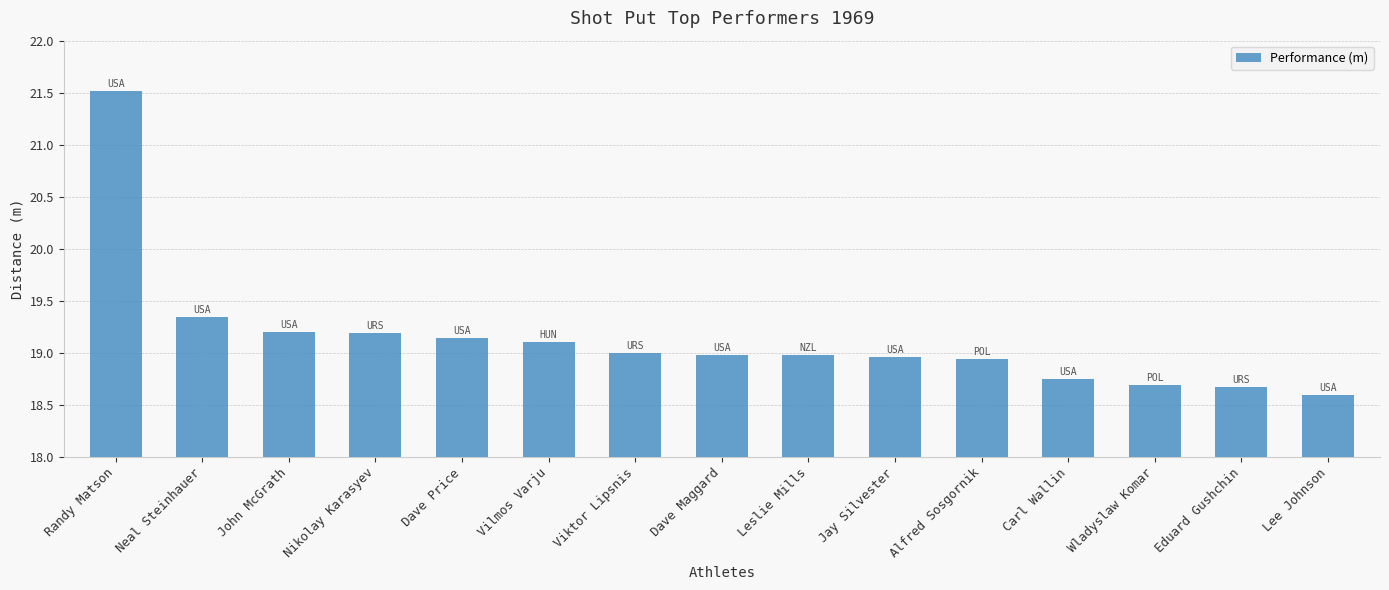

Between Viktor Lipsnis and Neal Steinhauer, which is larger?

Neal Steinhauer